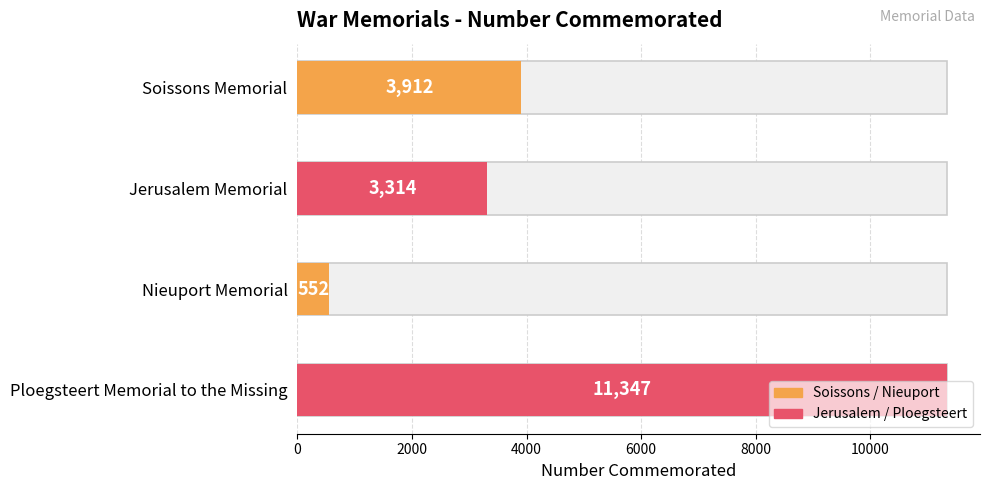

What position from the left is Soissons Memorial?

1